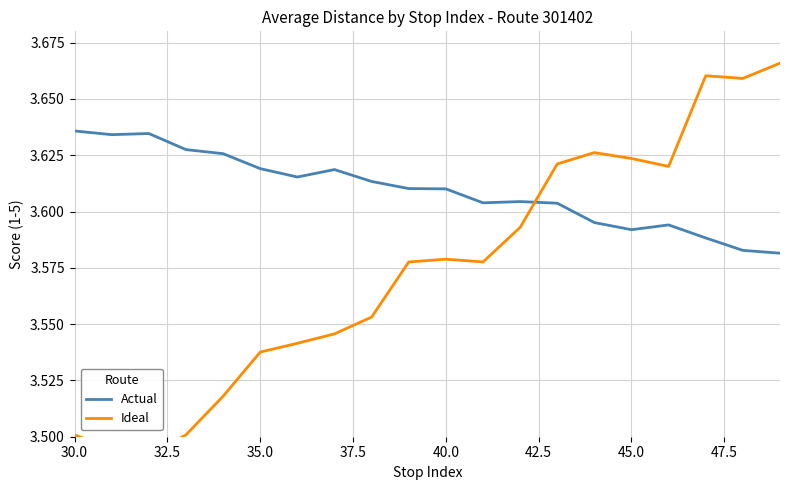

Rank the series by their maximum value, from highest to lowest.

Ideal, Actual